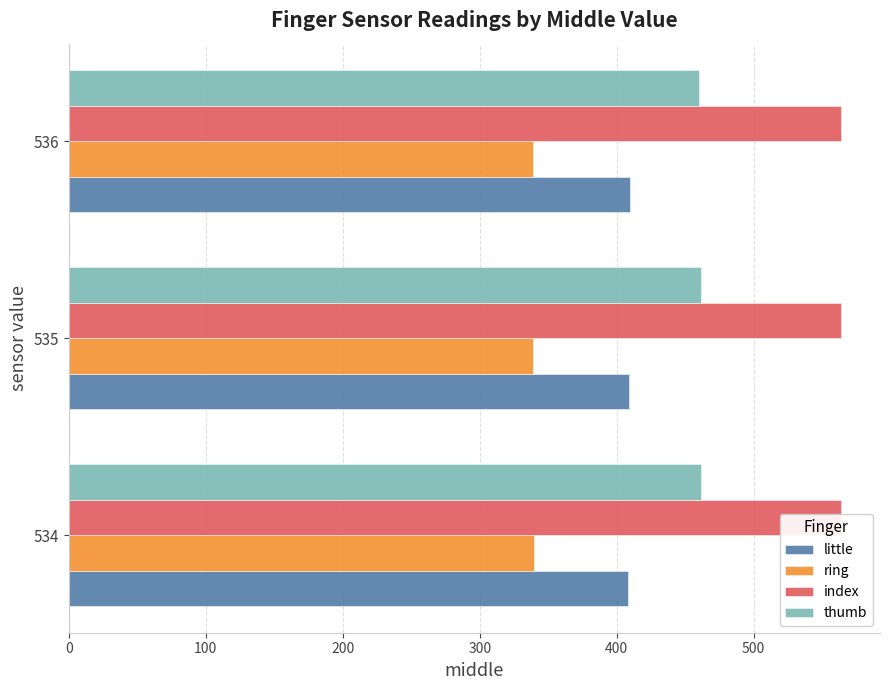

Between 534 and 535, which is larger?

535